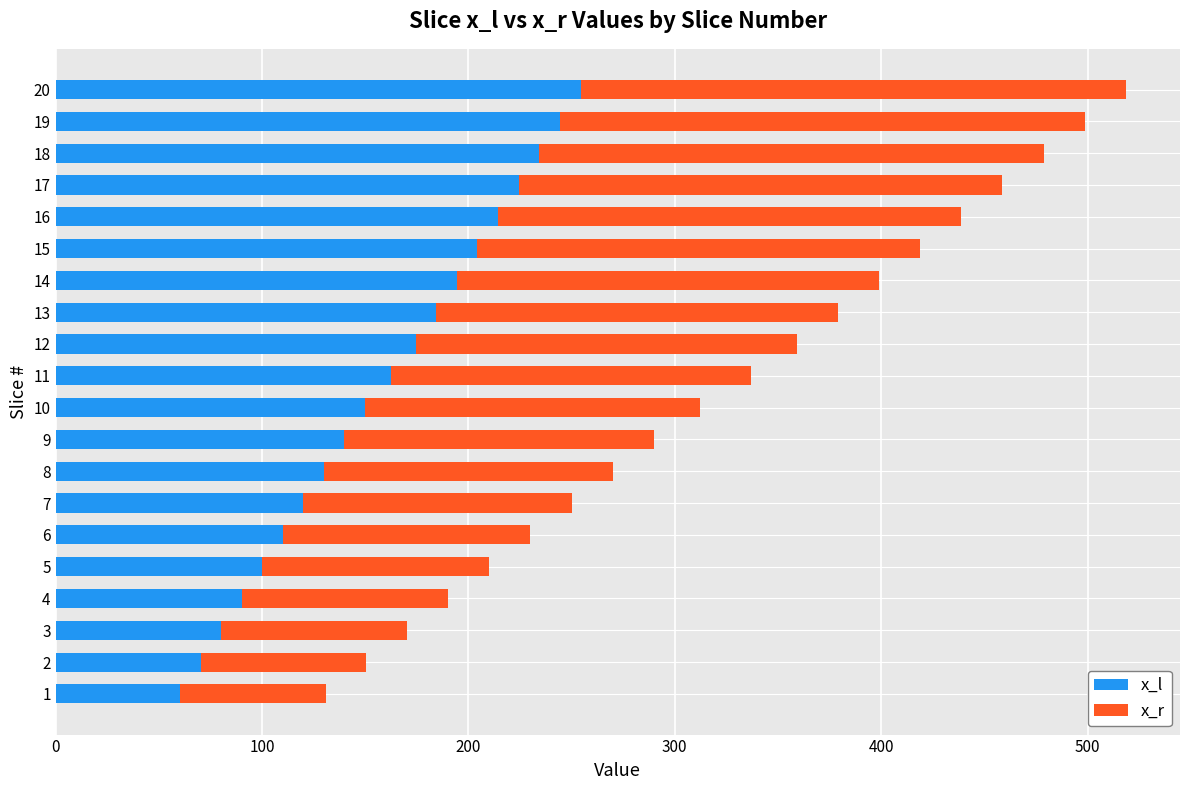

True or false: x_l has a value of 184.6 at 13.

True